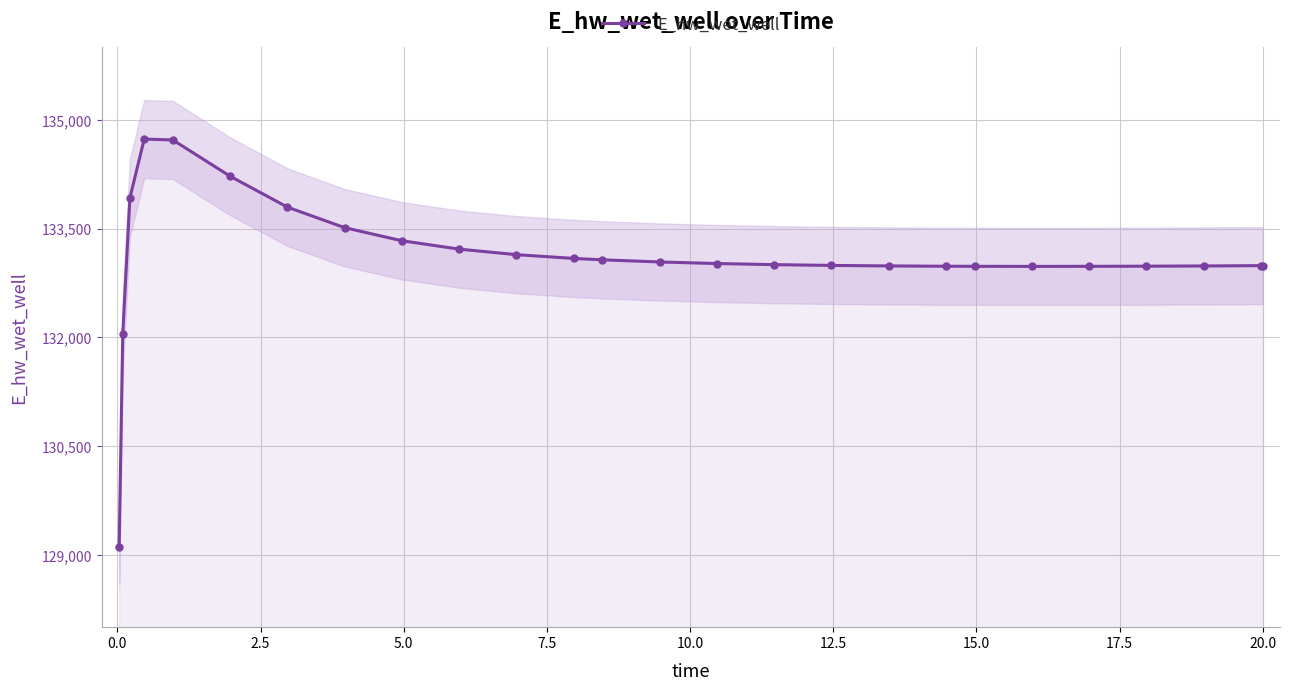

What is the value of the E_hw_wet_well point at the 21st from the left?

132978.7